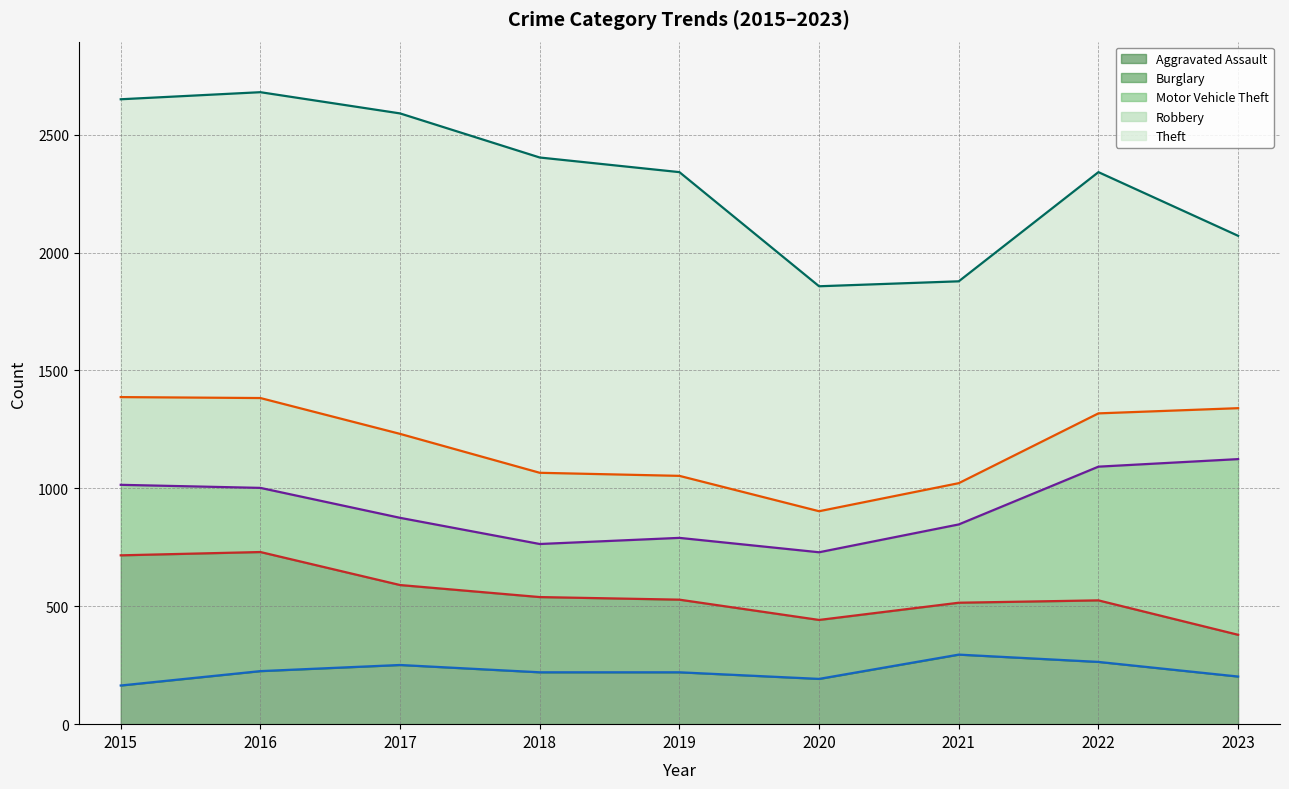

True or false: Aggravated Assault has a value of 192 at 2020.

True